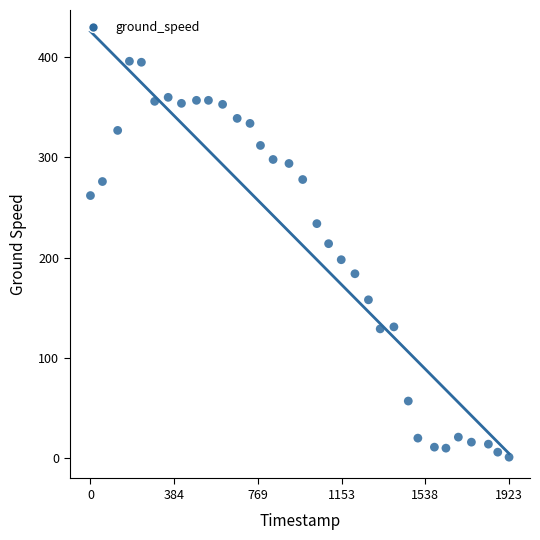

What is the range of Y values (max minus min)?

395